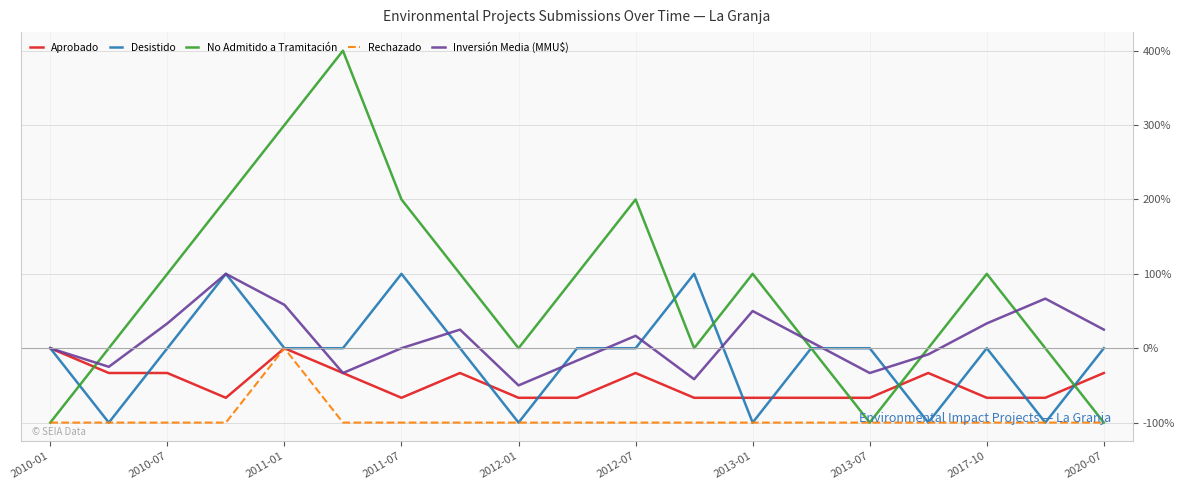

Which series has the widest spread of values?

No Admitido a Tramitación